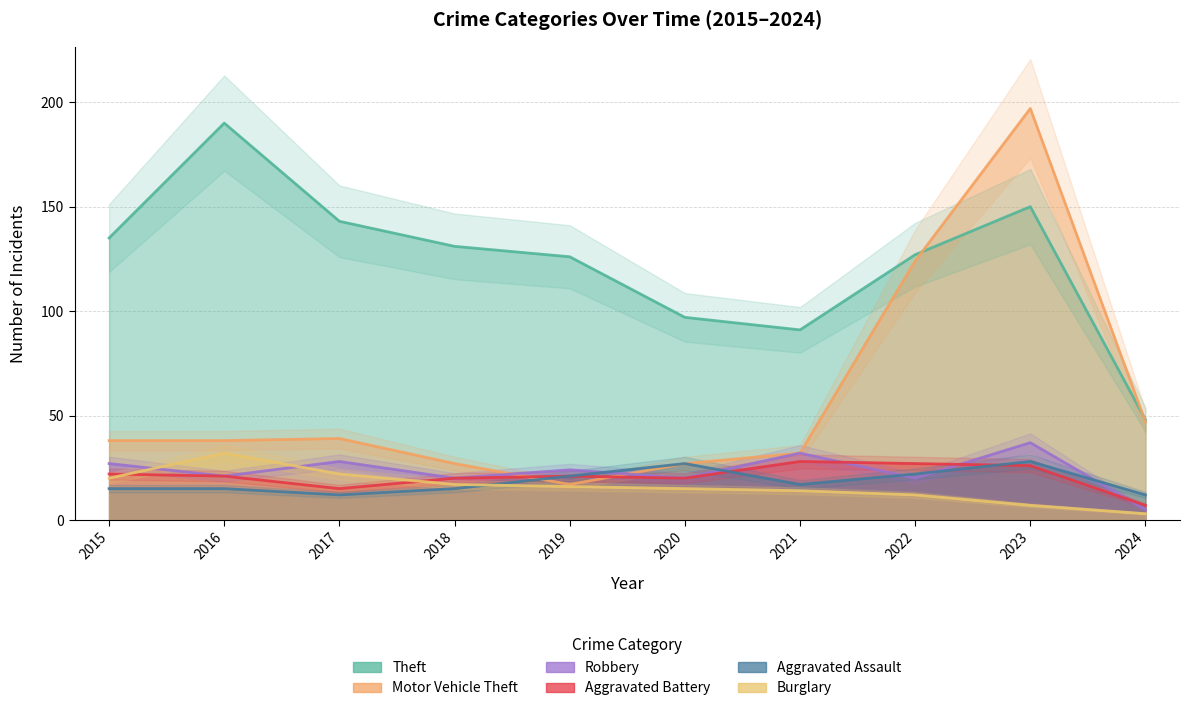

Which has a higher value, 2015 or 2017?

2017